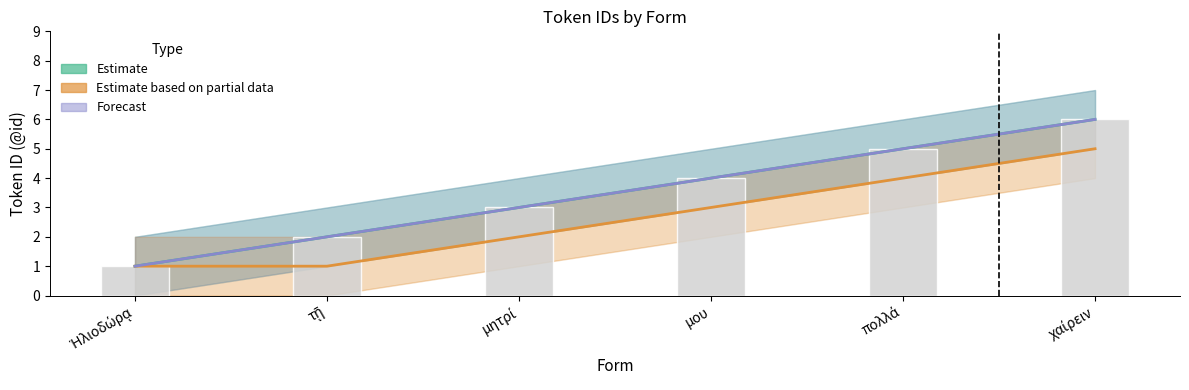

Reading left to right, extract all data points from this chart.

Estimate: Ἡλιοδώρᾳ=1	τῇ=2	μητρί=3	μου=4	πολλά=5	χαίρειν=6
Estimate based on partial data: Ἡλιοδώρᾳ=1	τῇ=1	μητρί=2	μου=3	πολλά=4	χαίρειν=5
Forecast: Ἡλιοδώρᾳ=1	τῇ=2	μητρί=3	μου=4	πολλά=5	χαίρειν=6
@id values: Ἡλιοδώρᾳ=1	τῇ=2	μητρί=3	μου=4	πολλά=5	χαίρειν=6